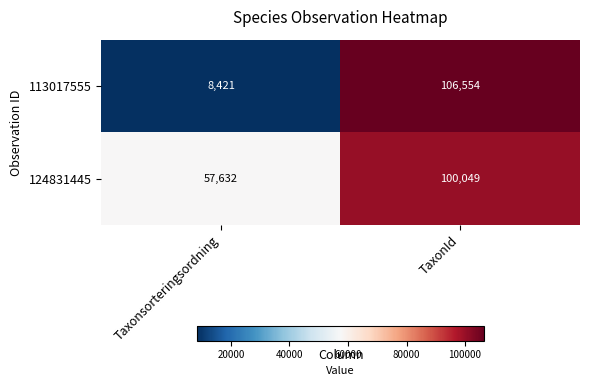

The value of 113017555 at TaxonId is 157979. True or false?

False